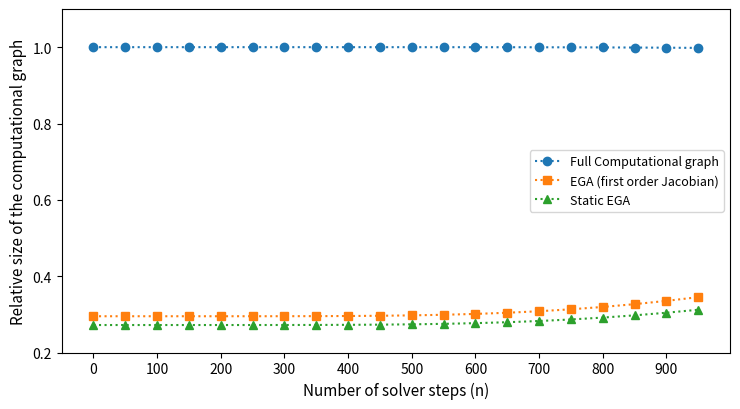

Which series has the largest range (max minus min)?

EGA (first order Jacobian)